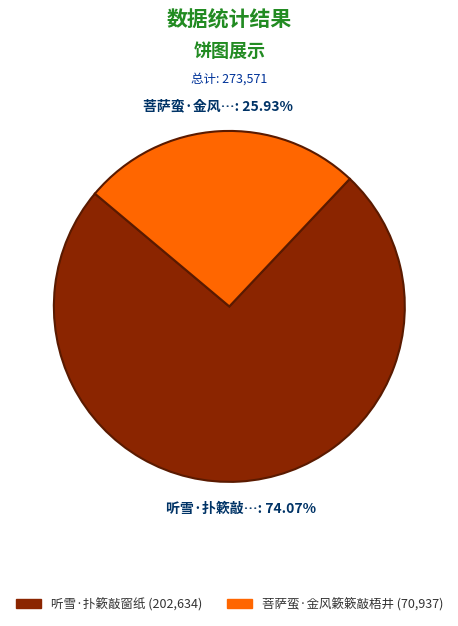

True or false: 菩萨蛮·金风簌簌敲梧井 accounts for 26% of the total.

True